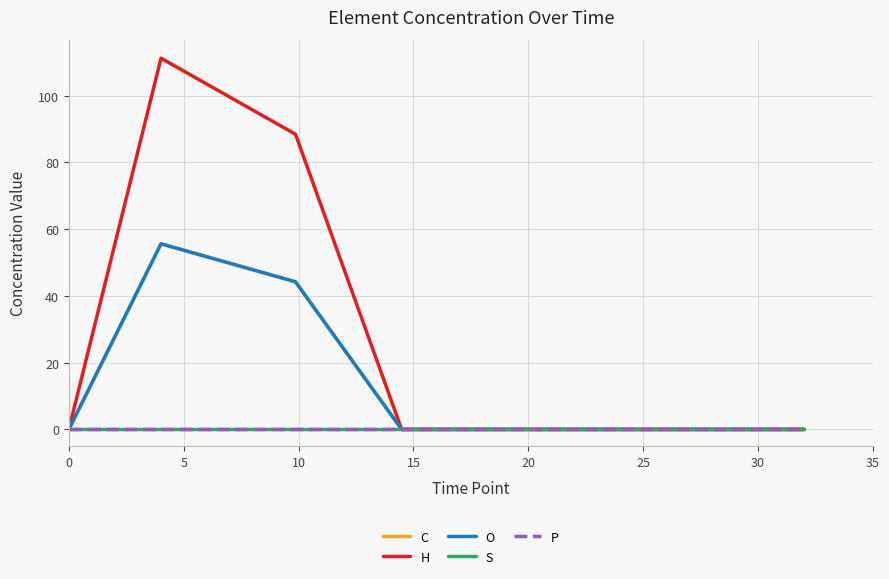

Does the chart display data point markers on the line(s)?

No